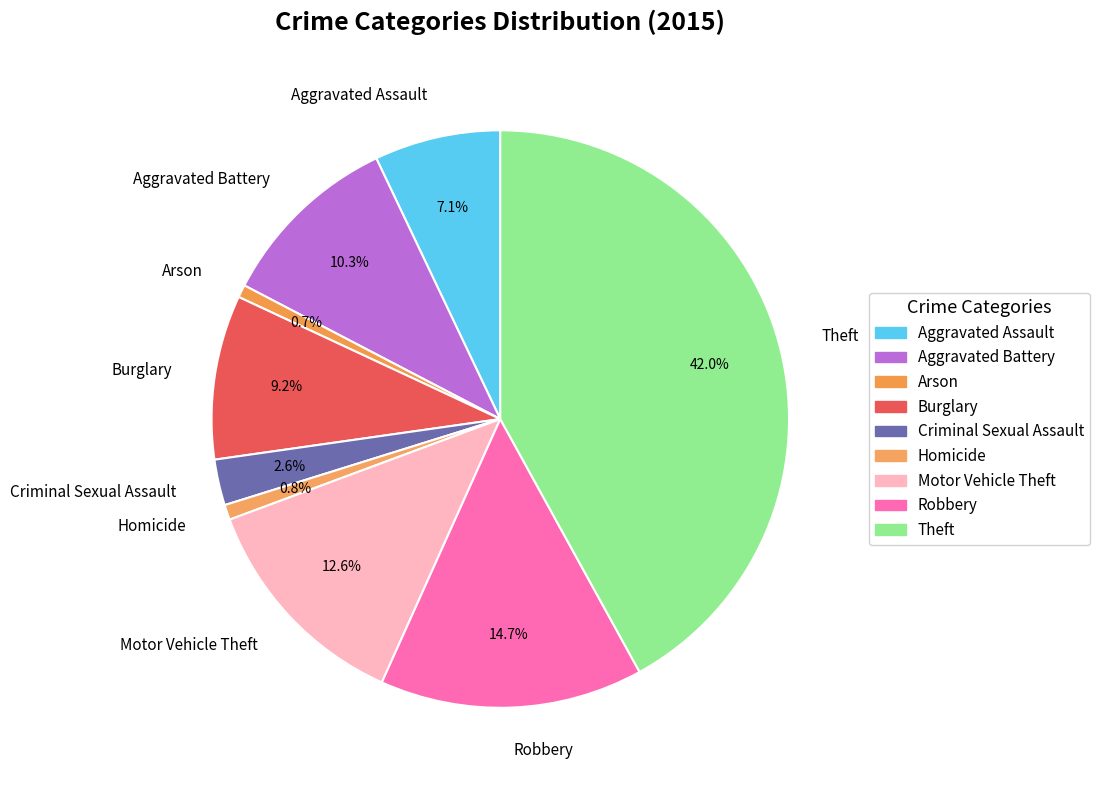

Which category has the biggest portion of the pie?

Theft